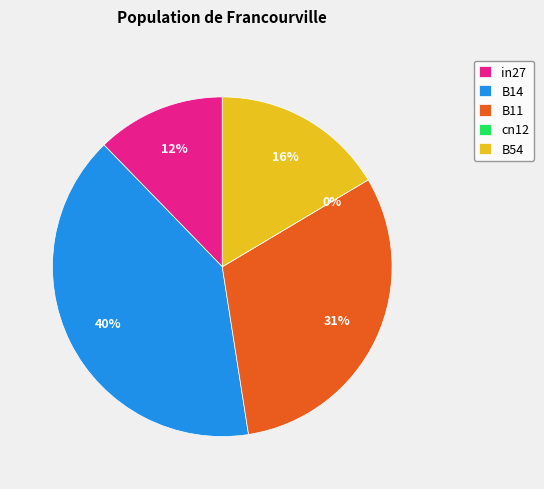

To the nearest percent, what portion does B54 represent?

16%